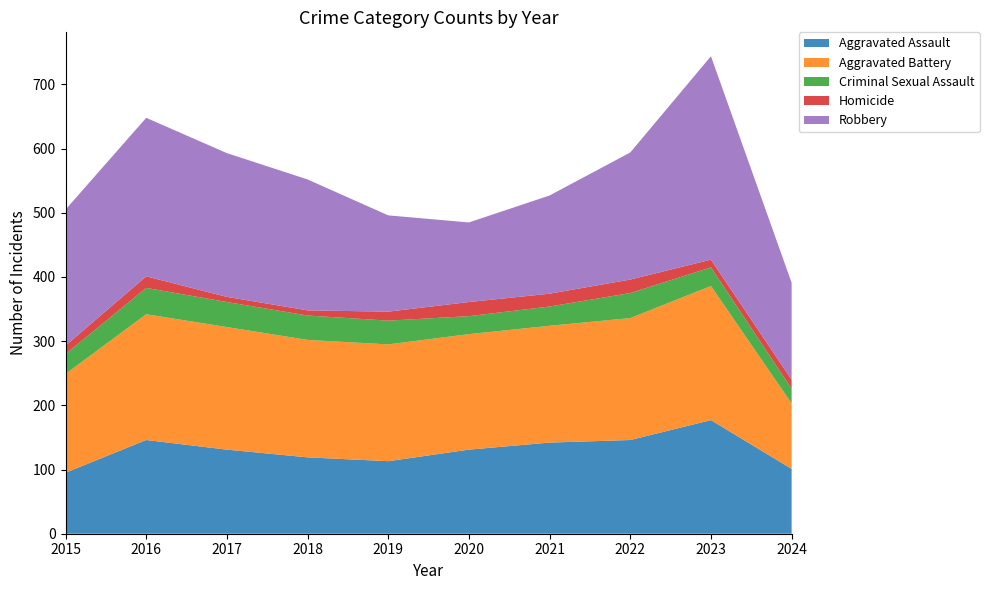

Reading left to right, extract all data points from this chart.

Aggravated Assault: 95	146	131	119	113	131	142	146	177	101
Aggravated Battery: 154	196	191	183	182	180	182	190	209	102
Criminal Sexual Assault: 31	41	39	38	37	28	30	39	29	23
Homicide: 13	18	8	8	14	22	20	21	12	14
Robbery: 212	247	224	204	150	124	153	198	317	151